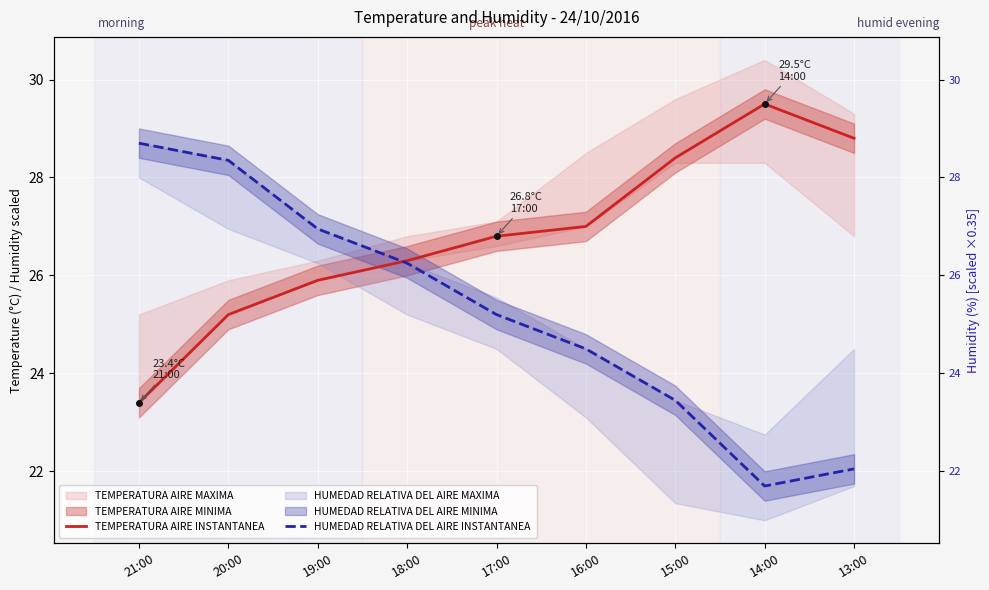

What is the difference between the highest and lowest values at 17:00?

1.6